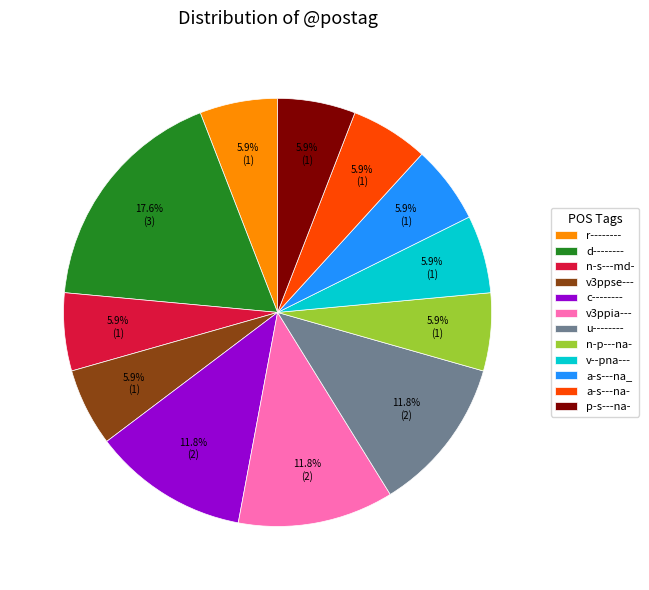

To the nearest percent, what is the difference between the largest and smallest slice percentages?

12%